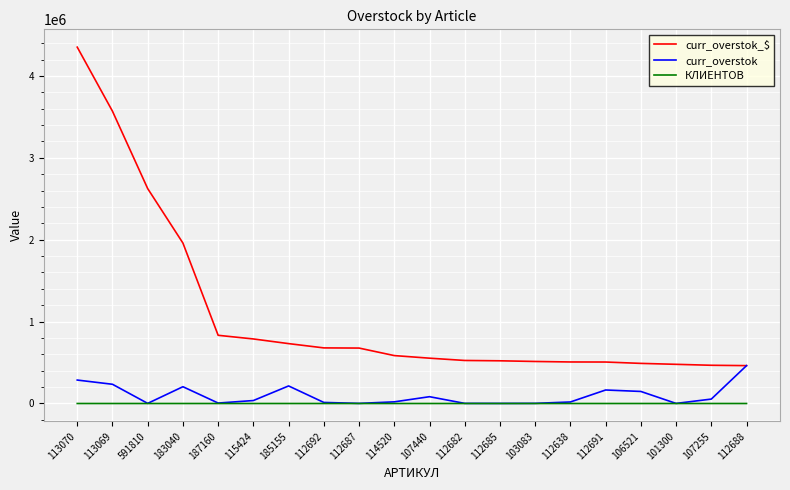

Is it true that curr_overstok equals 1470.7 at 112682?

True